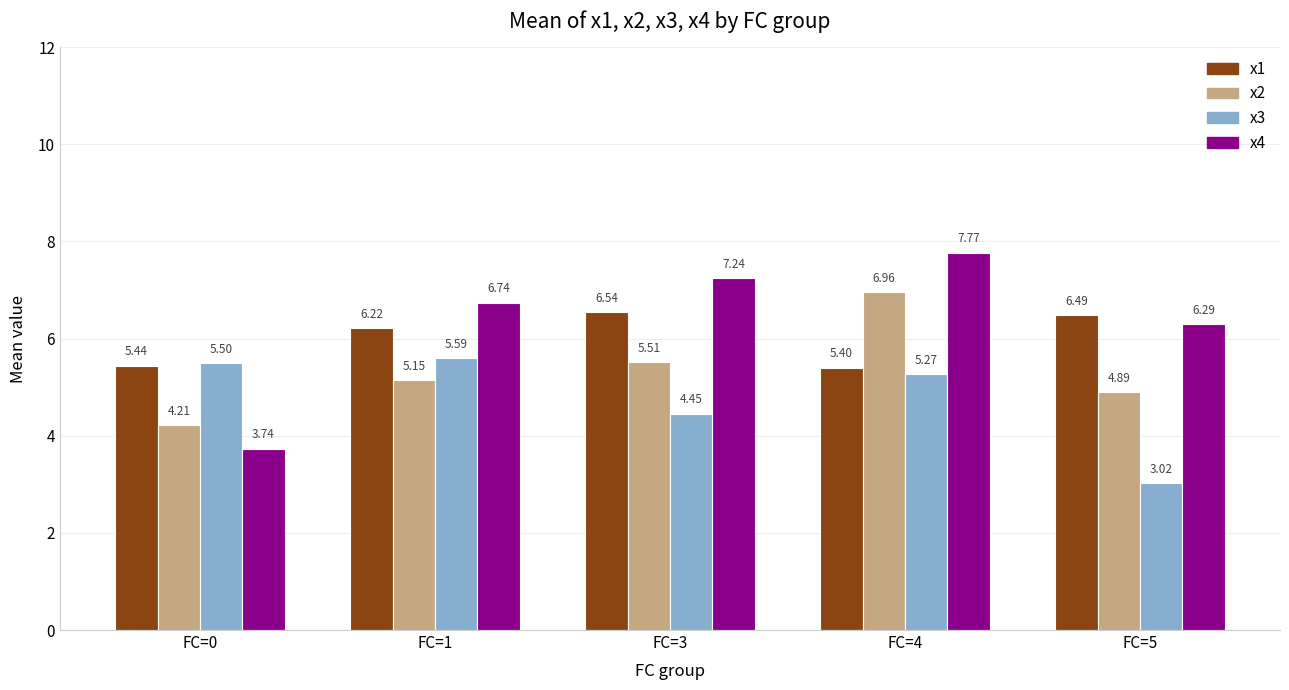

How many bars are there in each group?

4